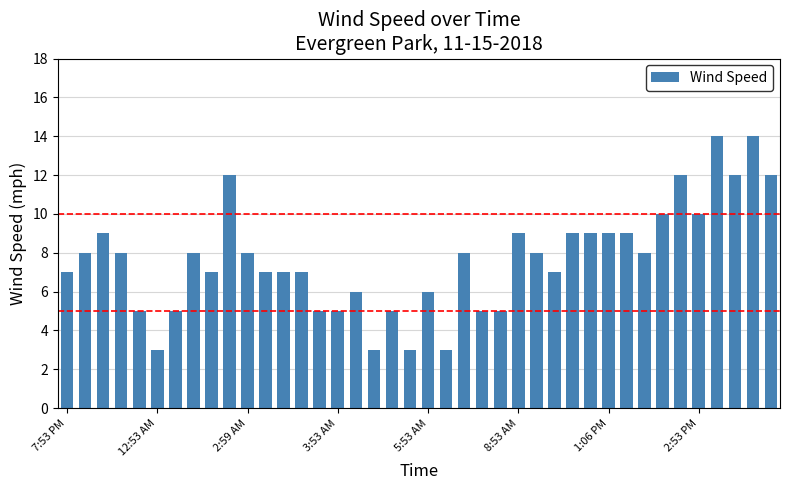

Reading left to right, what are all the values shown in this chart?

7	8	9	8	5	3	5	8	7	12	8	7	7	7	5	5	6	3	5	3	6	3	8	5	5	9	8	7	9	9	9	9	8	10	12	10	14	12	14	12